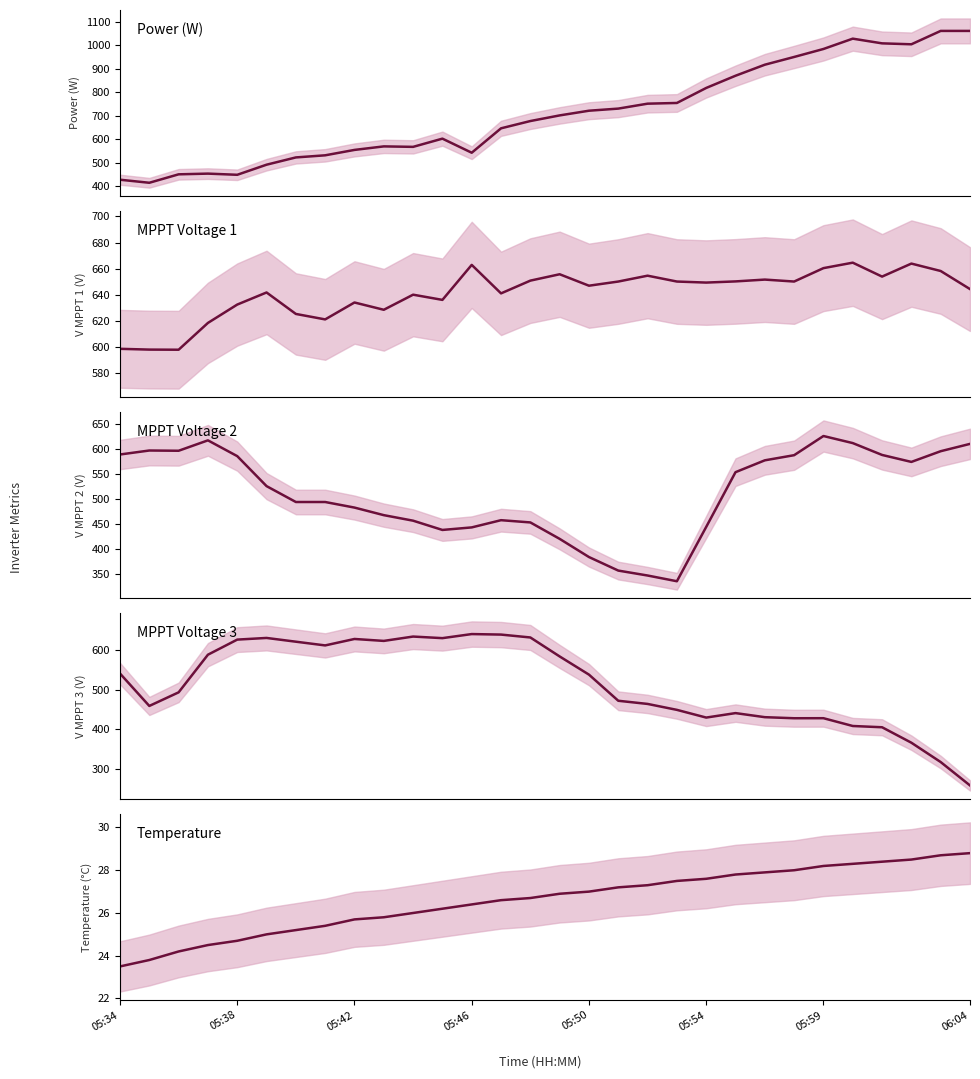

How many lines are shown in the chart?

5